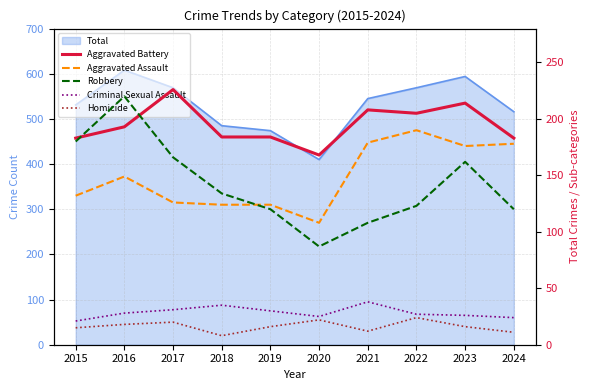

The Homicide series shows 5 at 2024. True or false?

False